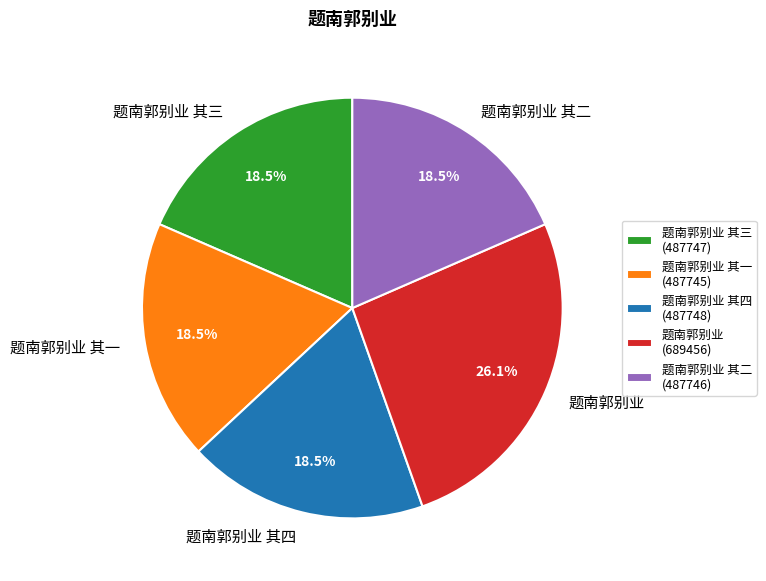

How much of the chart is everything except 题南郭别业 其三?

81.5%